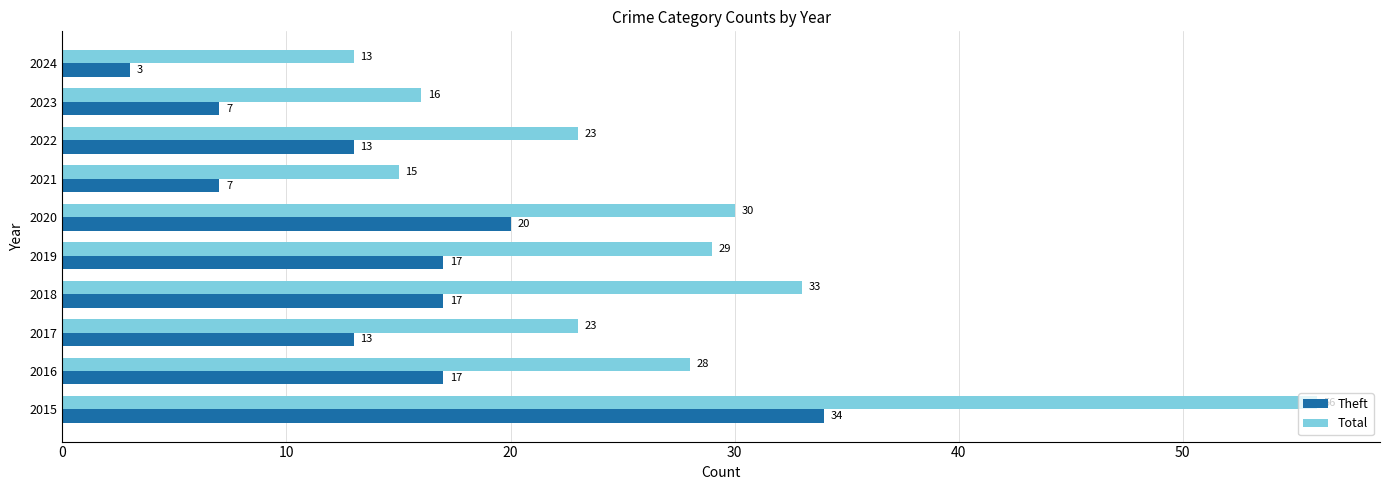

Which series has the widest spread of values?

Total